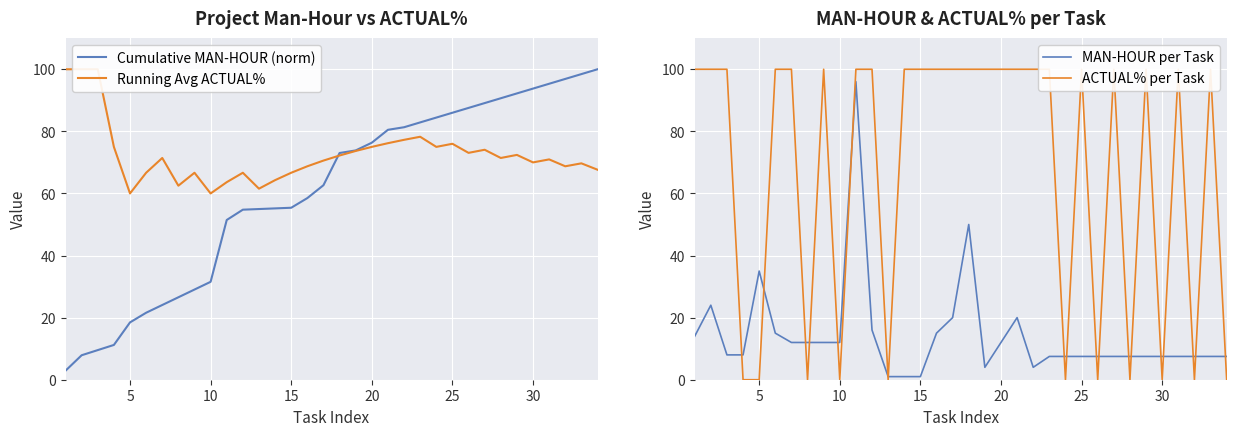

What is the total value across all series at 20?

113.5